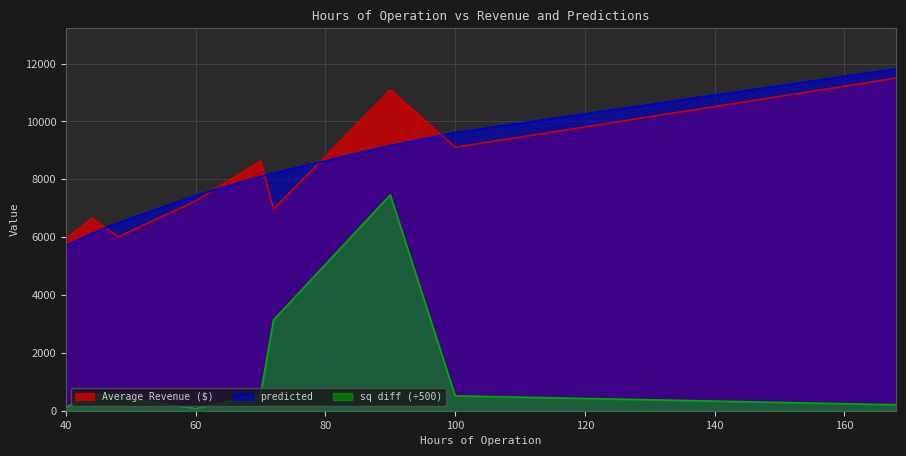

How many series are shown in this chart?

3